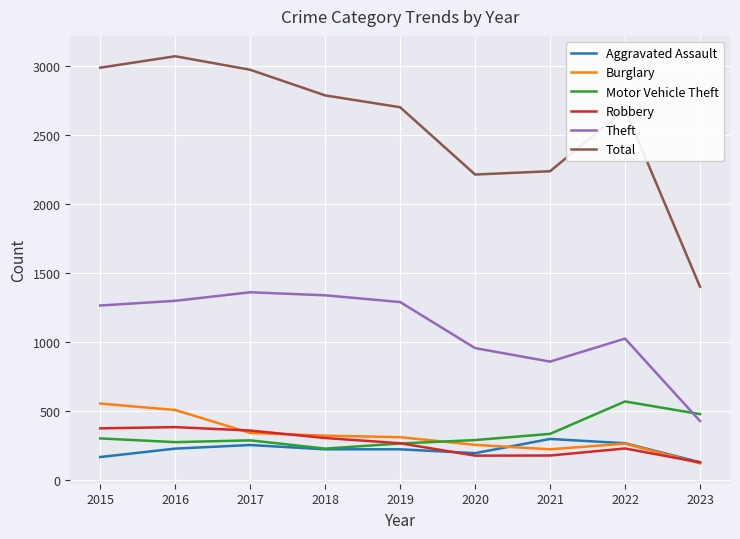

How many lines are shown in the chart?

6